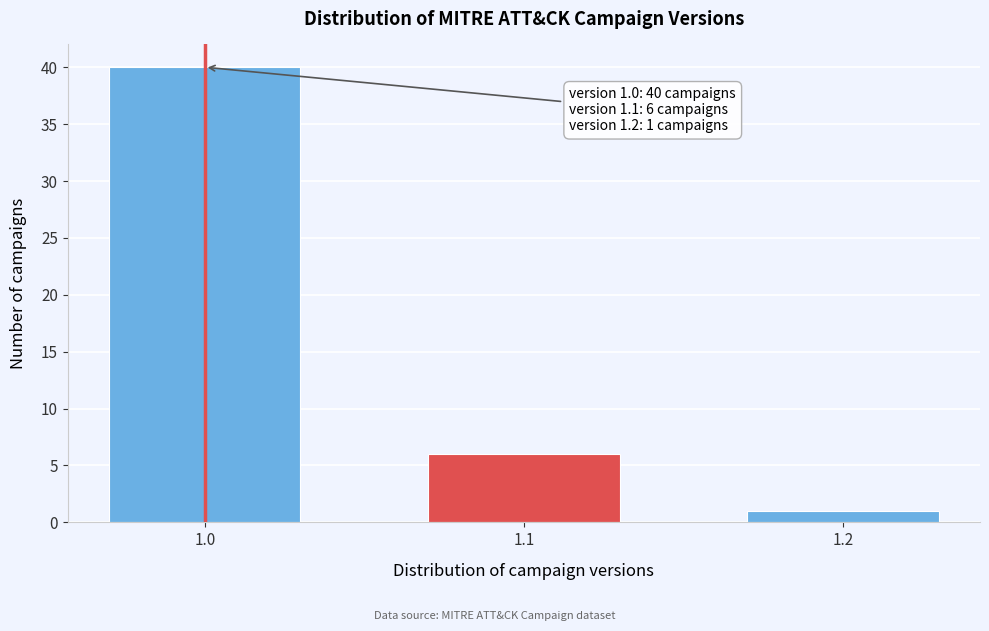

Reading left to right, what are all the values shown in this chart?

1.0=40	1.1=6	1.2=1